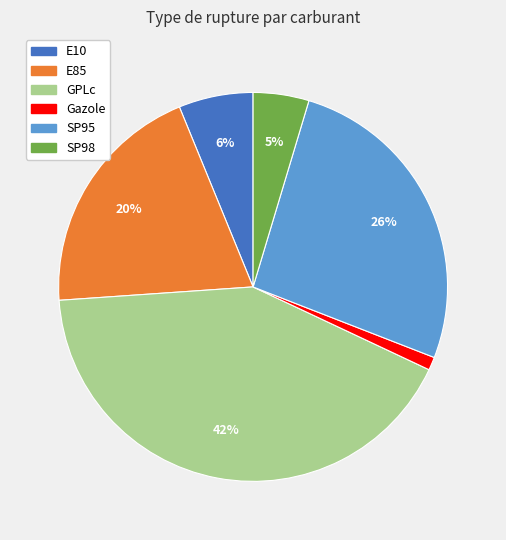

Does any single category account for the majority?

No